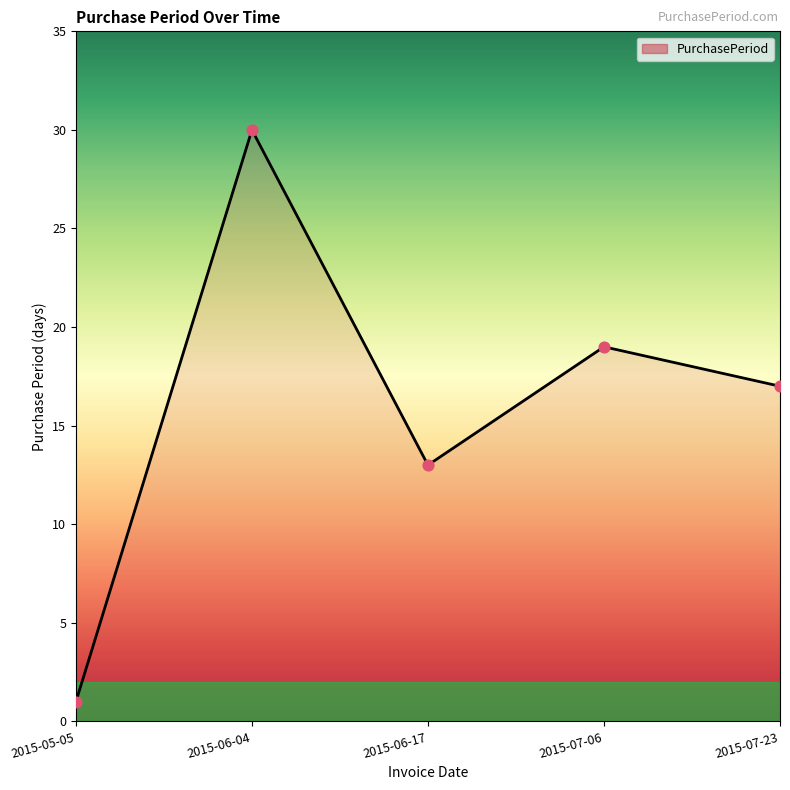

What is the ratio of the value at 2015-07-23 to the value at 2015-05-05?

17.0